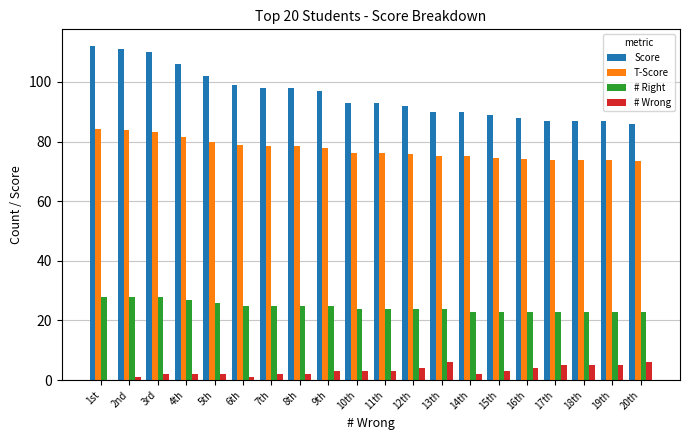

Which series has the largest total across all categories?

Score